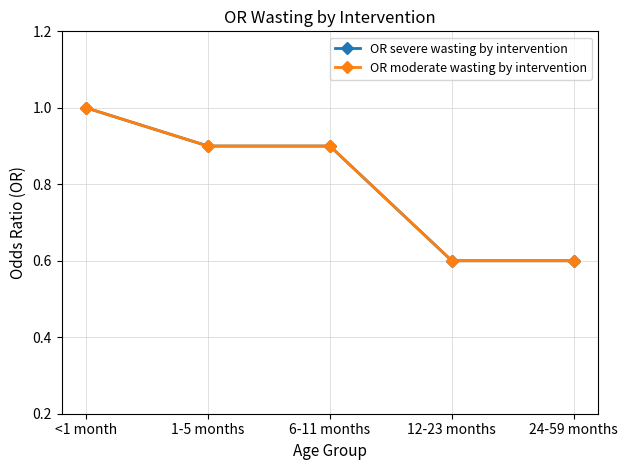

What is the total value across all series at 1-5 months?

1.8